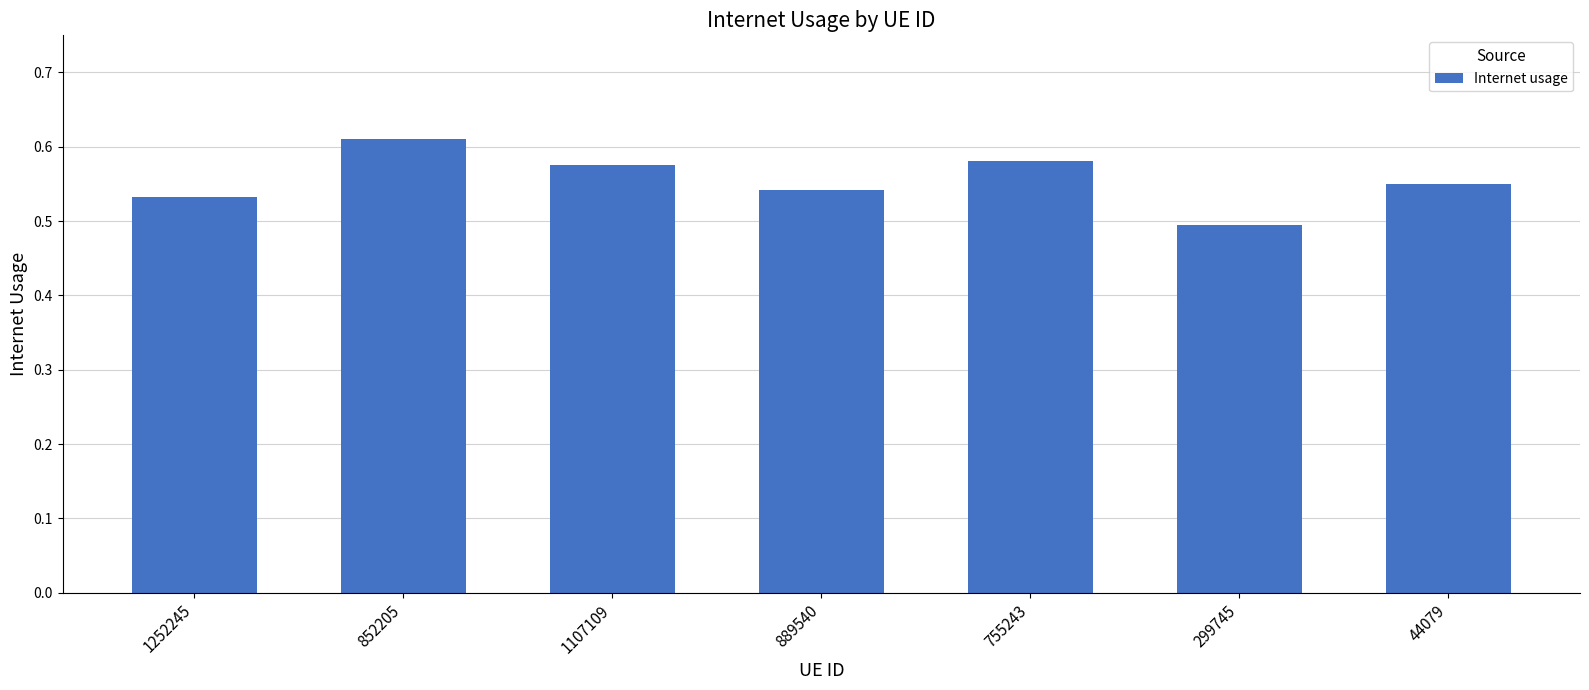

At which label is the value closest to 0?

299745